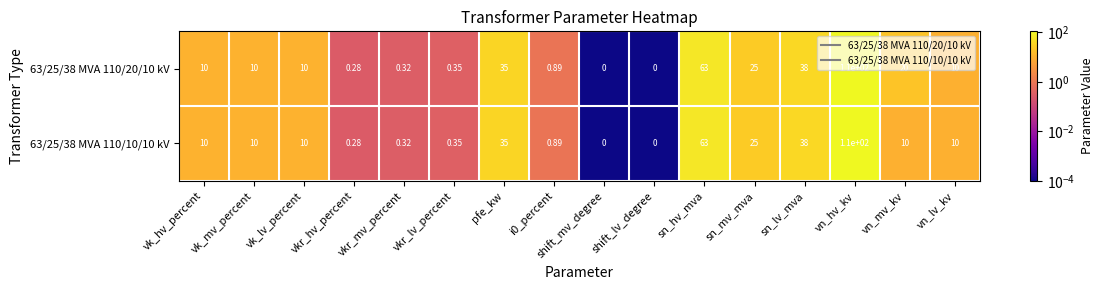

What is the total value across all series at vkr_mv_percent?

0.6